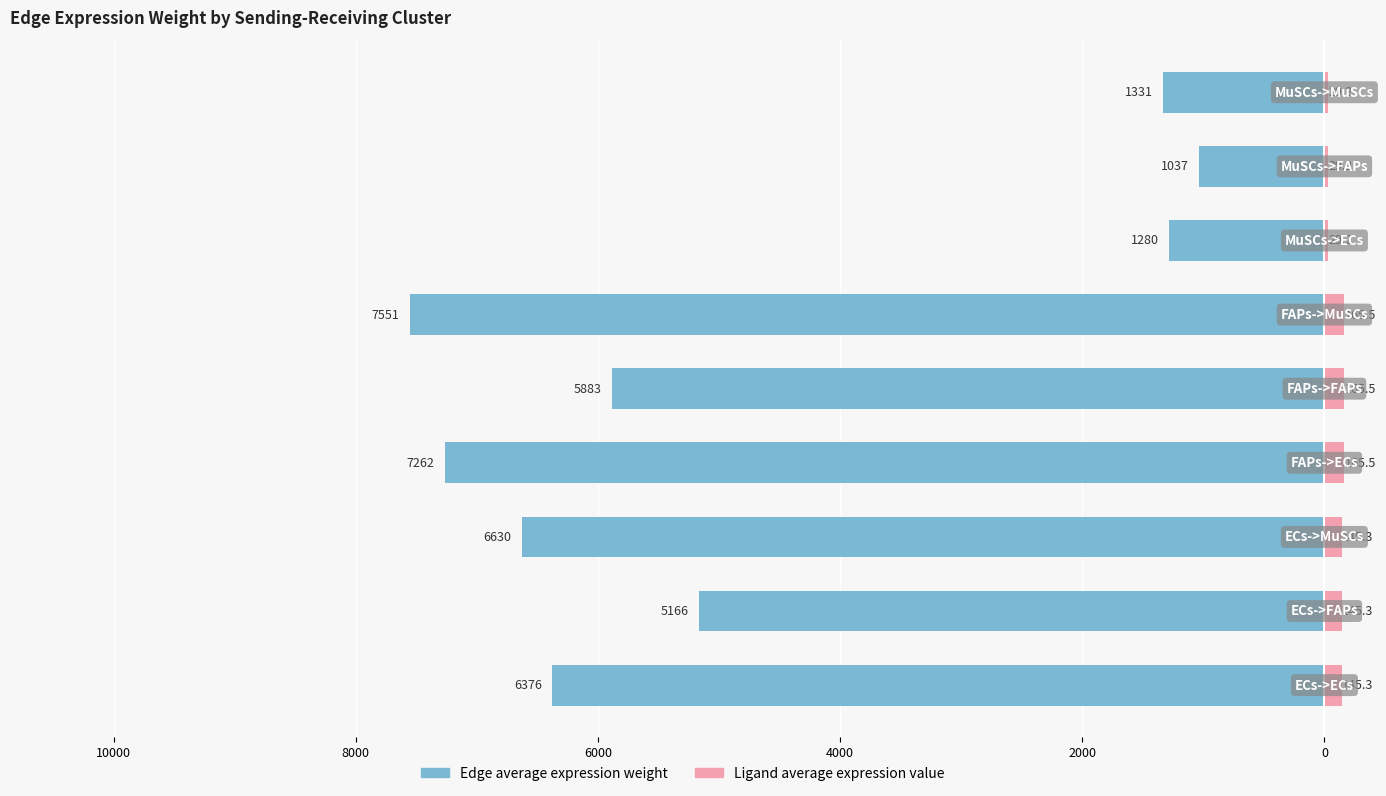

What are all the series names shown in the legend?

Edge average expression weight, Ligand average expression value